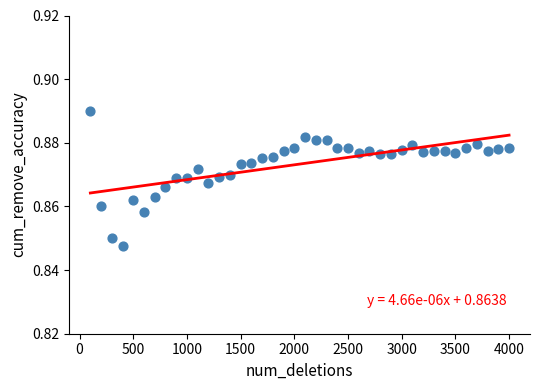

What is the range of X values (max minus min)?

3900.0